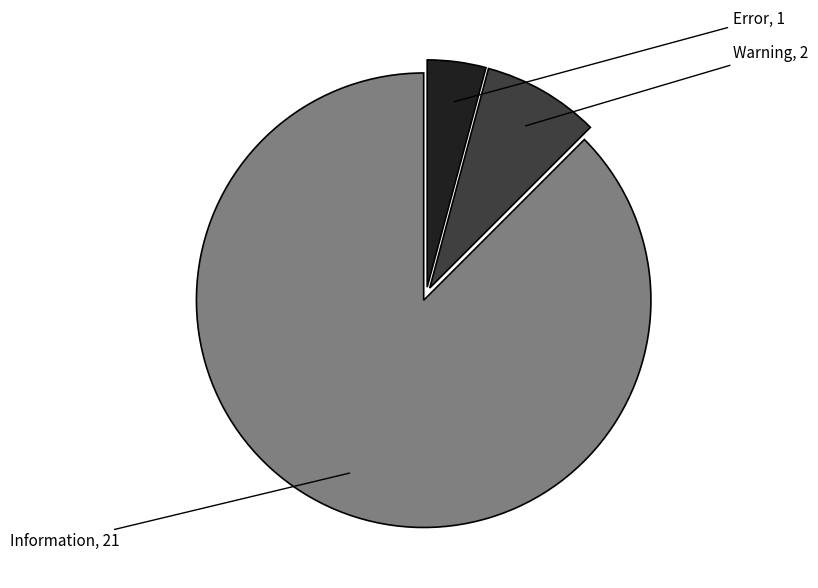

Which slice is the largest?

Information